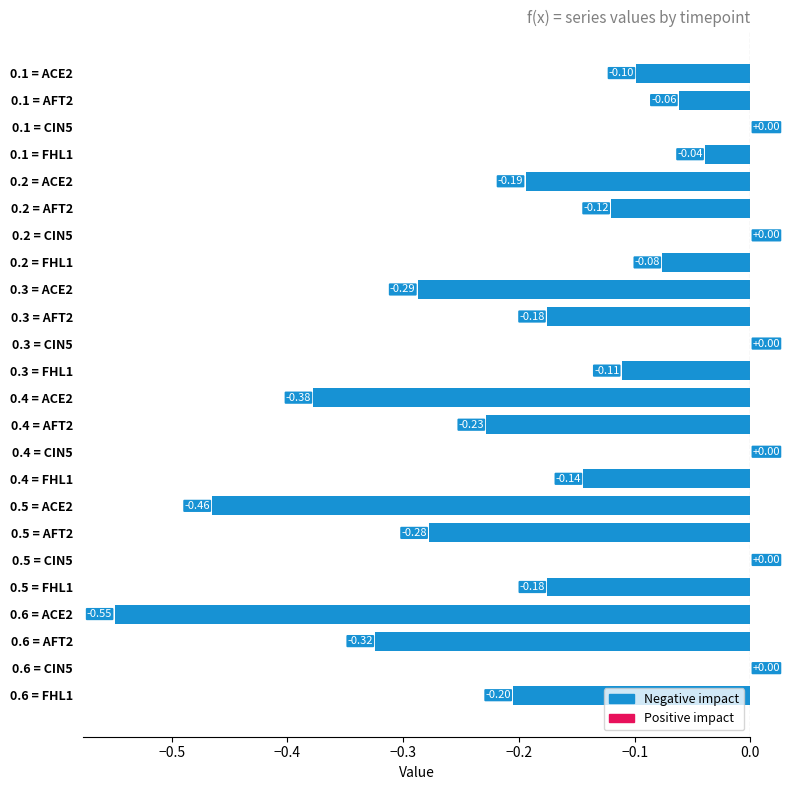

Between 0.2 = CIN5 and 0.6 = FHL1, which is larger?

0.2 = CIN5